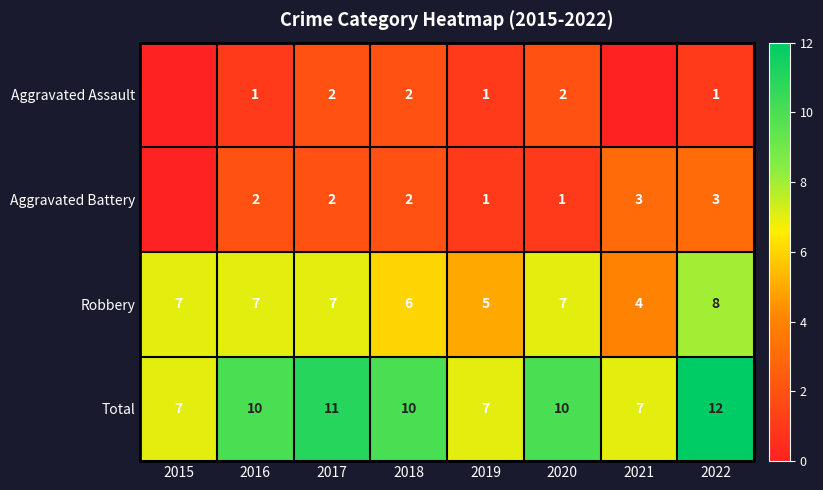

The Total series shows 2 at 2019. True or false?

False